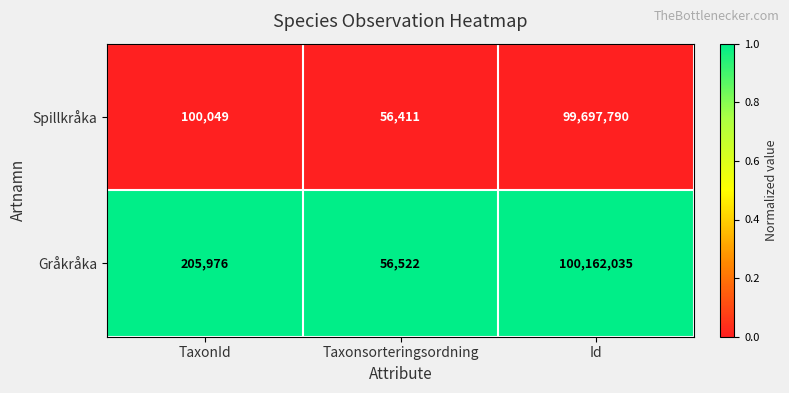

What is the total value across all series at TaxonId?

306025